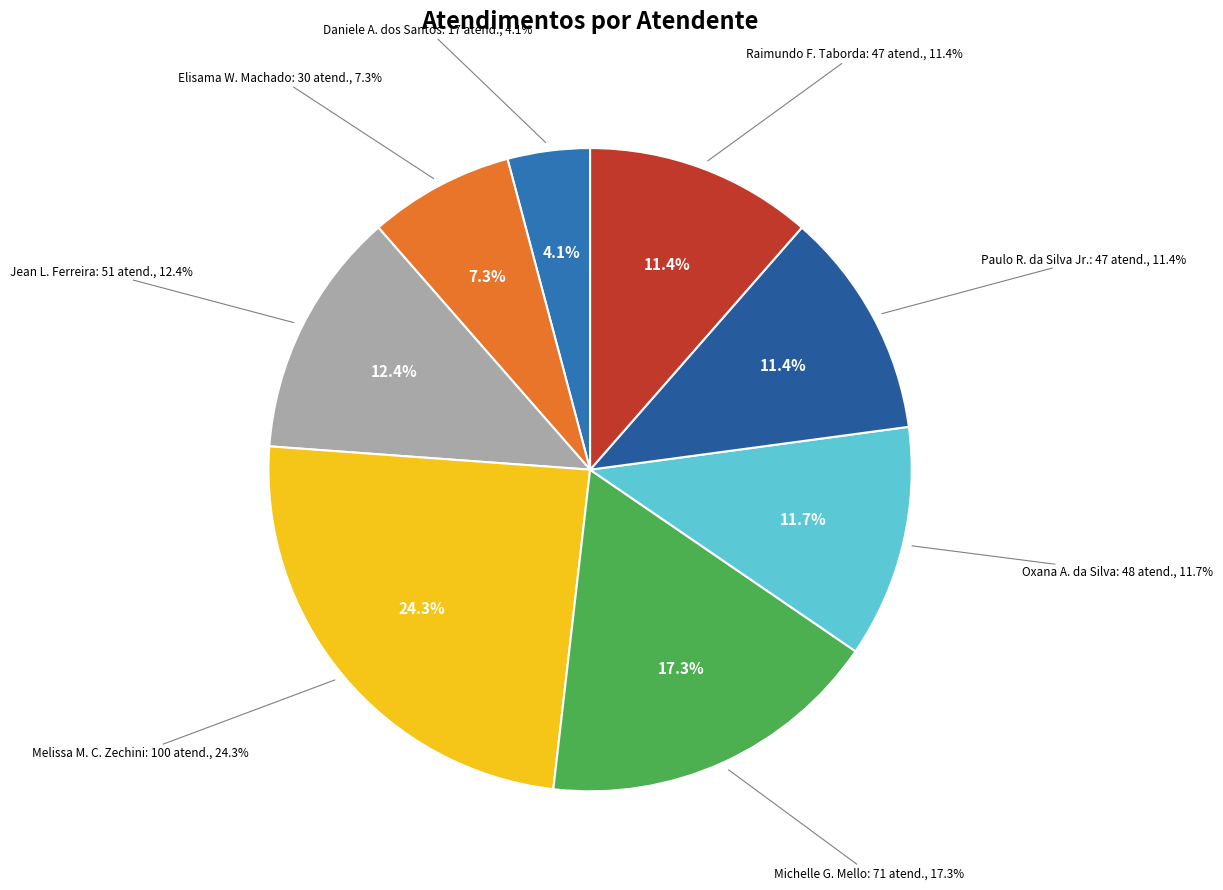

To the nearest percent, what percentage of the pie is Raimundo Francisco Taborda?

11%